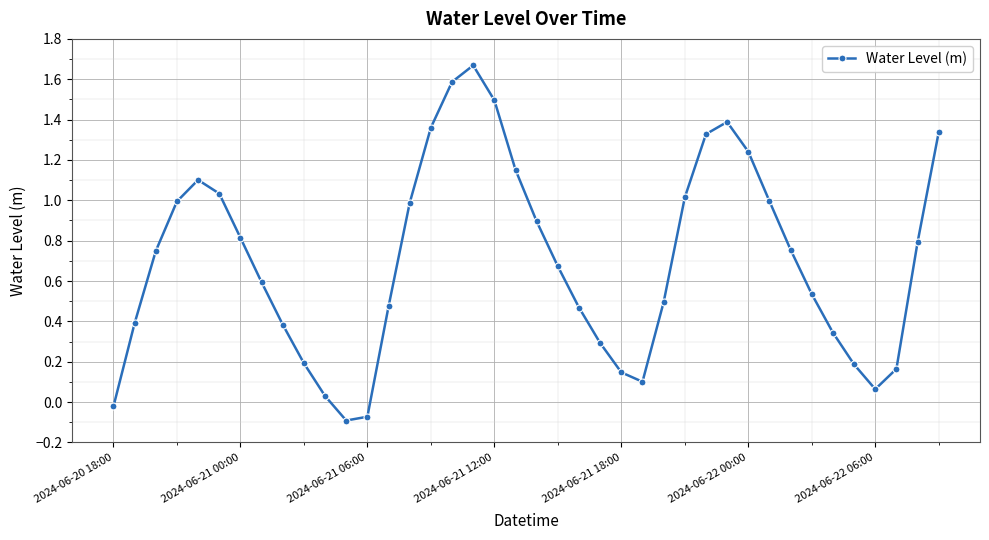

What is the difference between the maximum and minimum values?

1.8